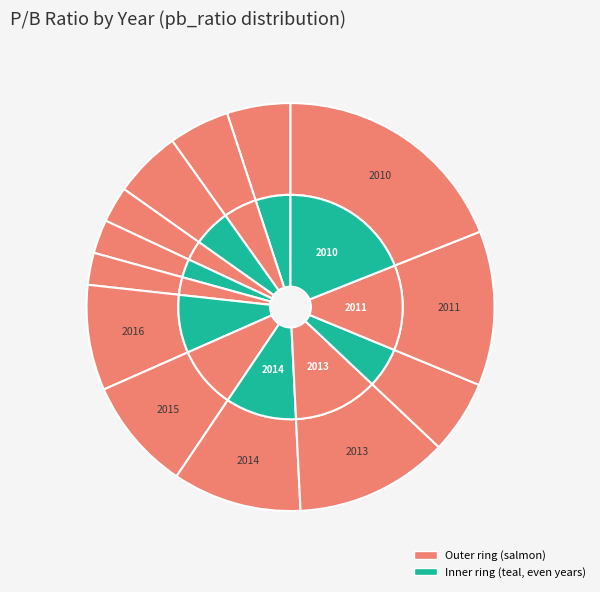

The 2020 slice represents 5% of the pie. True or false?

True